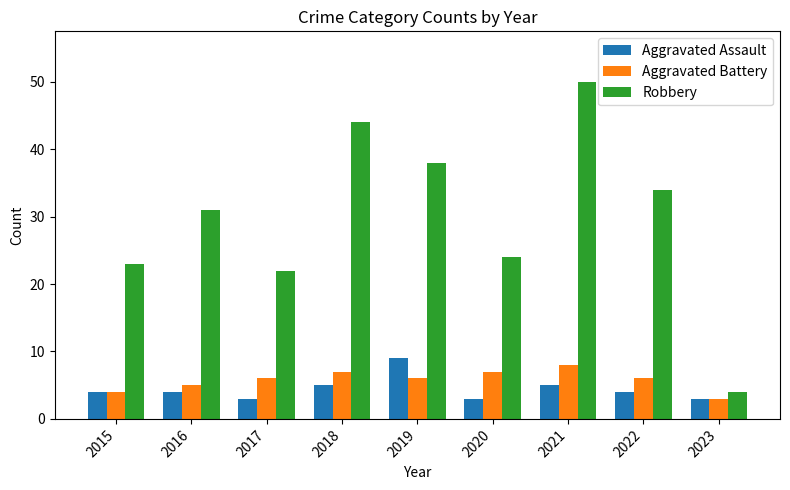

Reading right to left, list all the values displayed in this chart.

Aggravated Assault: 2023=3	2022=4	2021=5	2020=3	2019=9	2018=5	2017=3	2016=4	2015=4
Aggravated Battery: 2023=3	2022=6	2021=8	2020=7	2019=6	2018=7	2017=6	2016=5	2015=4
Robbery: 2023=4	2022=34	2021=50	2020=24	2019=38	2018=44	2017=22	2016=31	2015=23